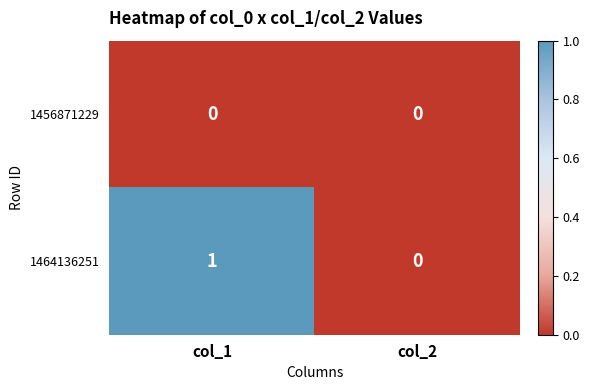

Count the number of categories in the chart.

2